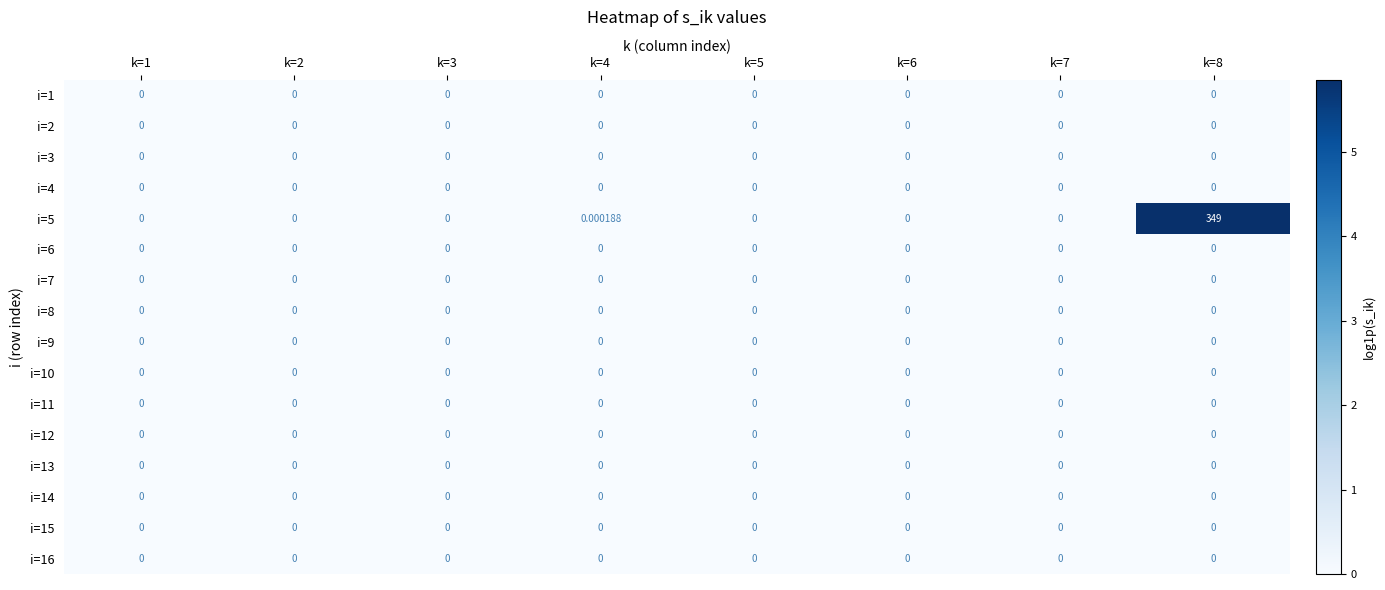

What is the greatest value displayed?

349.0